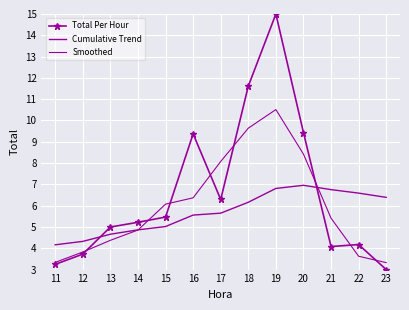

Rank the series at 21 from highest to lowest value.

Cumulative Trend, Smoothed, Total Per Hour